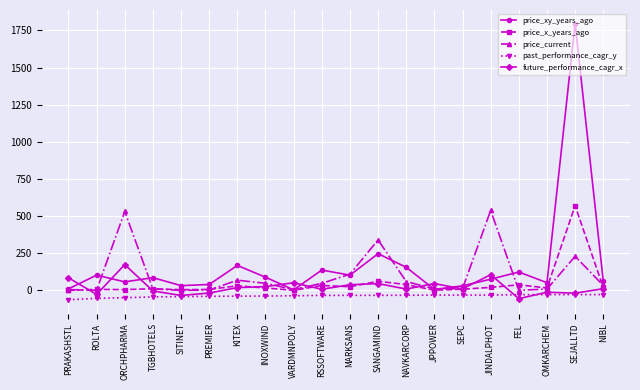

What is the maximum value shown in the chart?

1794.7